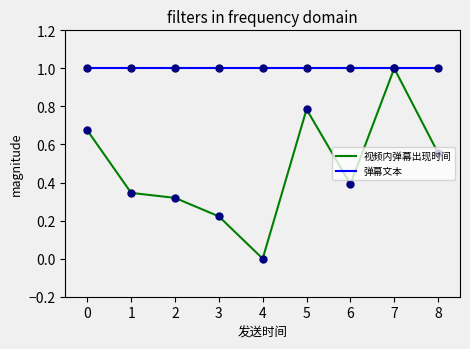

Is the value of 弹幕文本 at 5 greater than the value of 视频内弹幕出现时间 at 0?

Yes